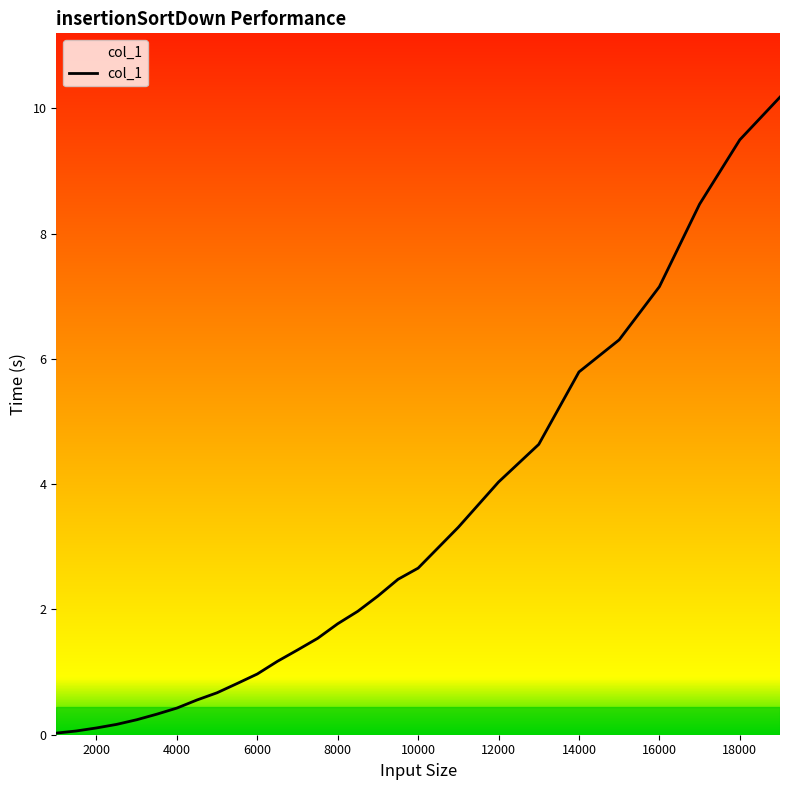

What is the difference between the maximum and minimum values?

10.2